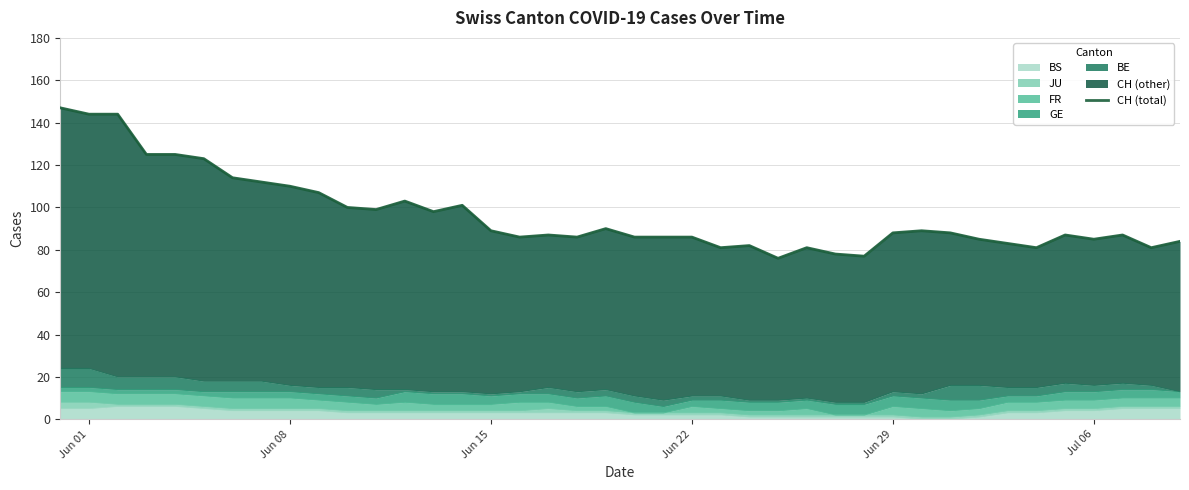

The value at Jul 06 is 31. True or false?

False